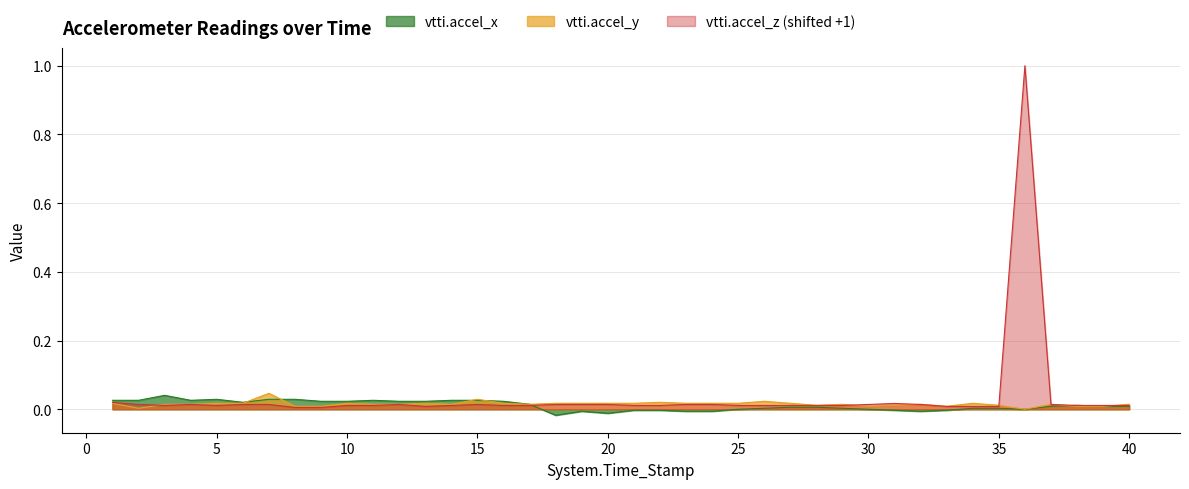

What is the sum of all vtti.accel_z values?

1.5